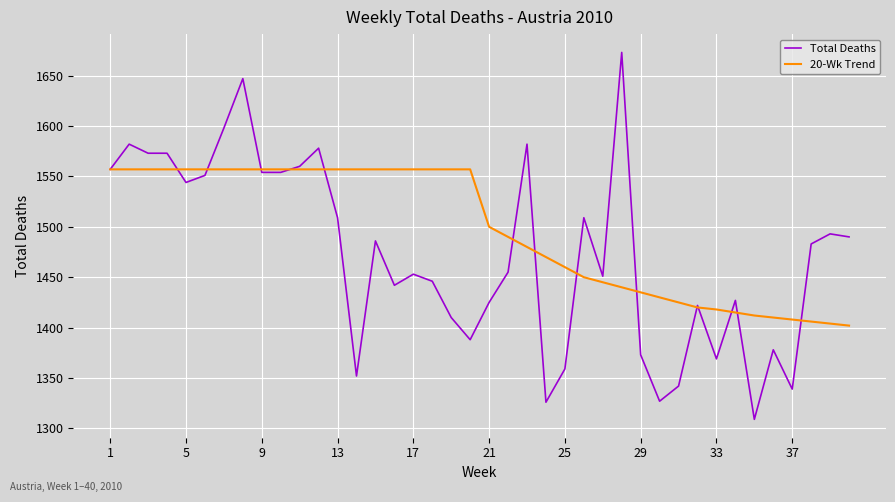

Which series has the largest range (max minus min)?

Total Deaths